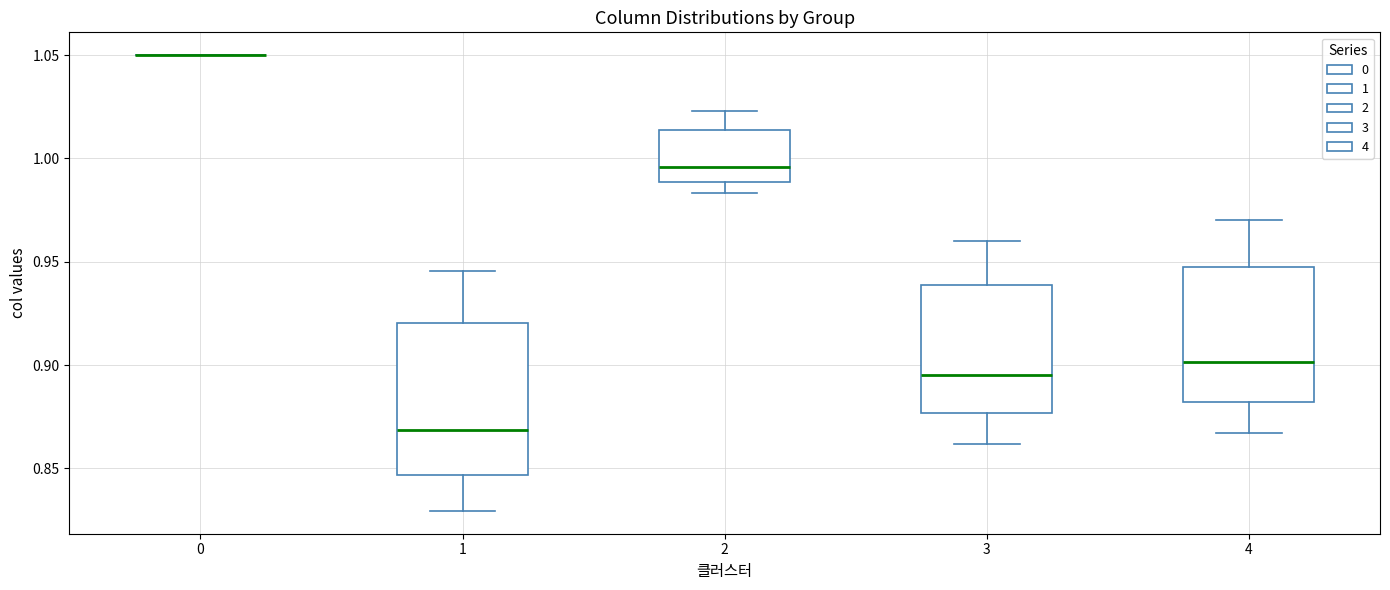

Reading left to right, transcribe this box plot: for each box, give where its median line is, the range the box spans, and where its two whiskers end, as read against the y-axis. The values are not printed on the chart, so give them approximately, as read against the axis.

0: box collapsed to a line at 1.050, whiskers 1.050 to 1.050
1: median 0.870, box 0.845 to 0.920, whiskers 0.830 to 0.945
2: median 0.995, box 0.990 to 1.015, whiskers 0.985 to 1.025
3: median 0.895, box 0.875 to 0.940, whiskers 0.860 to 0.960
4: median 0.900, box 0.880 to 0.945, whiskers 0.865 to 0.970